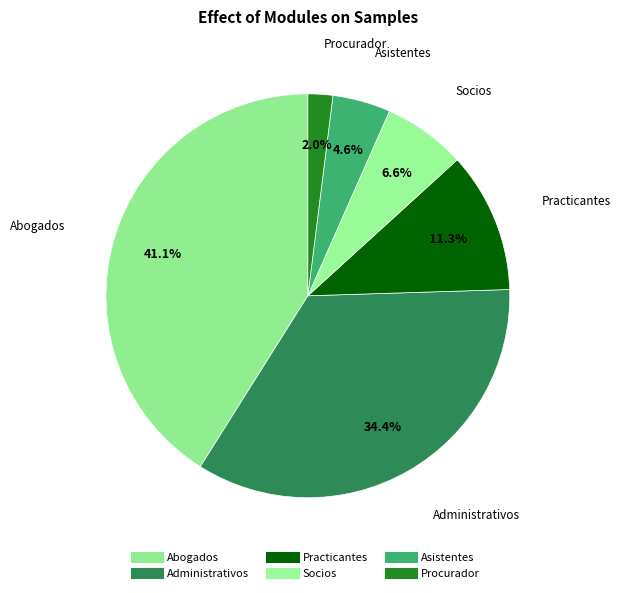

What is the largest slice in the pie chart?

Abogados